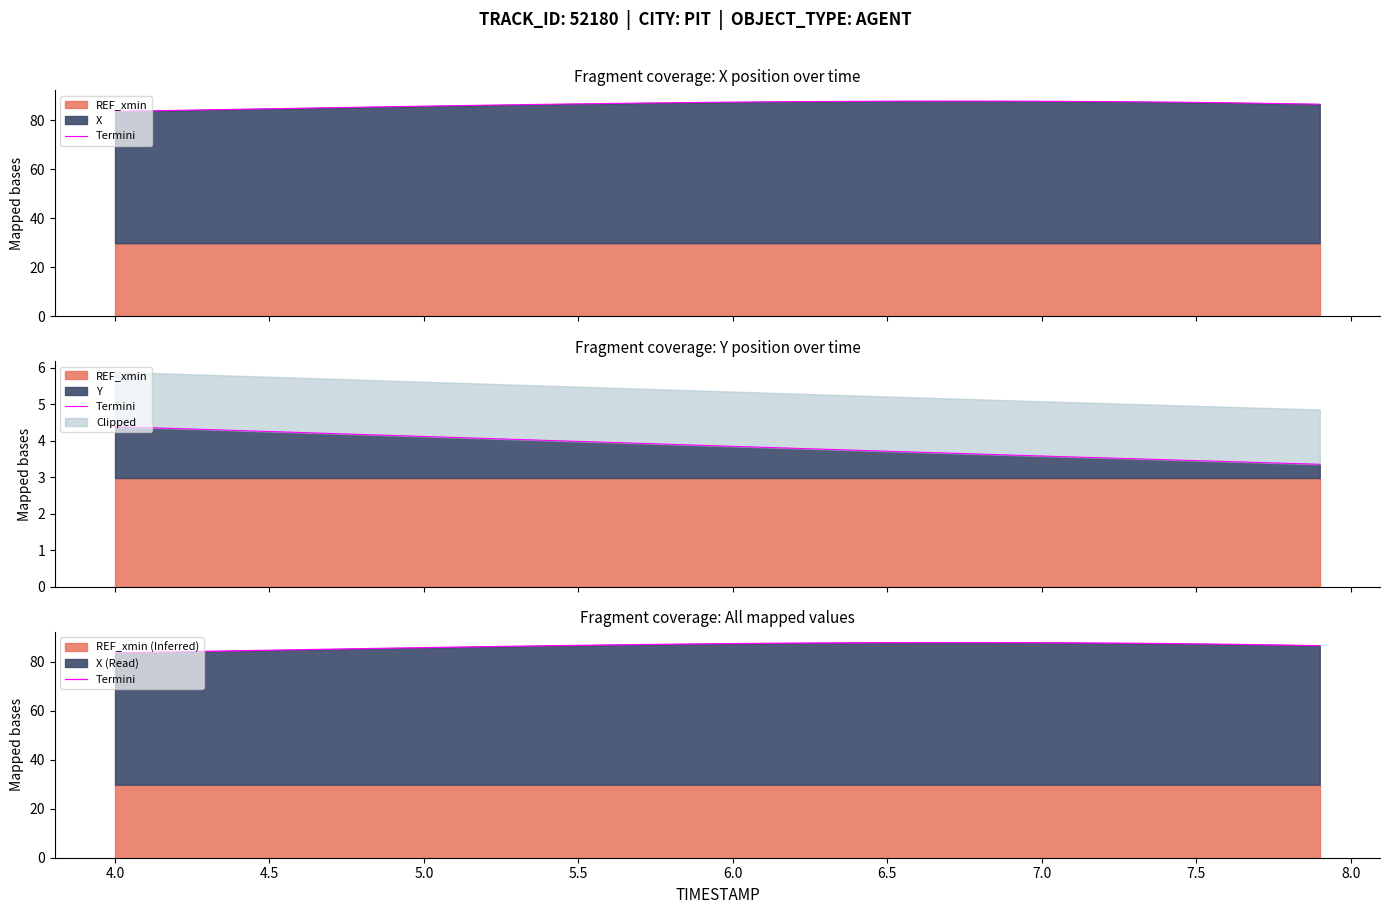

How many data points are less than 87?

19